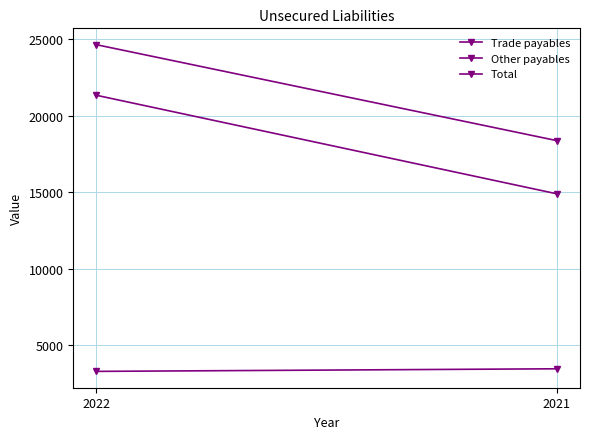

Reading left to right, transcribe all the data shown in this chart.

Trade payables: 2022=21332	2021=14895
Other payables: 2022=3303	2021=3473
Total: 2022=24635	2021=18368